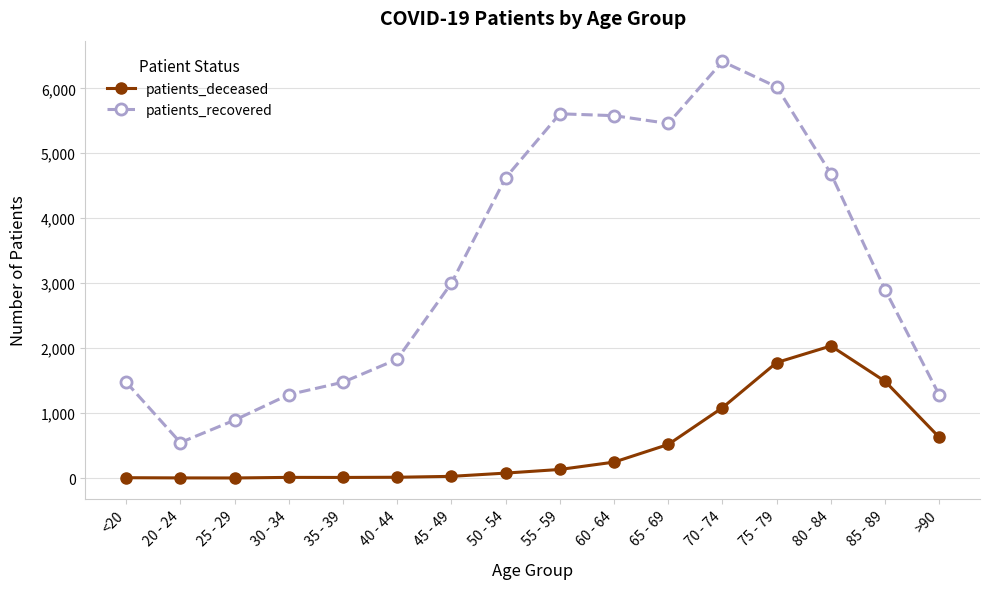

What is the spread (max minus min) of values at 65 - 69?

4941